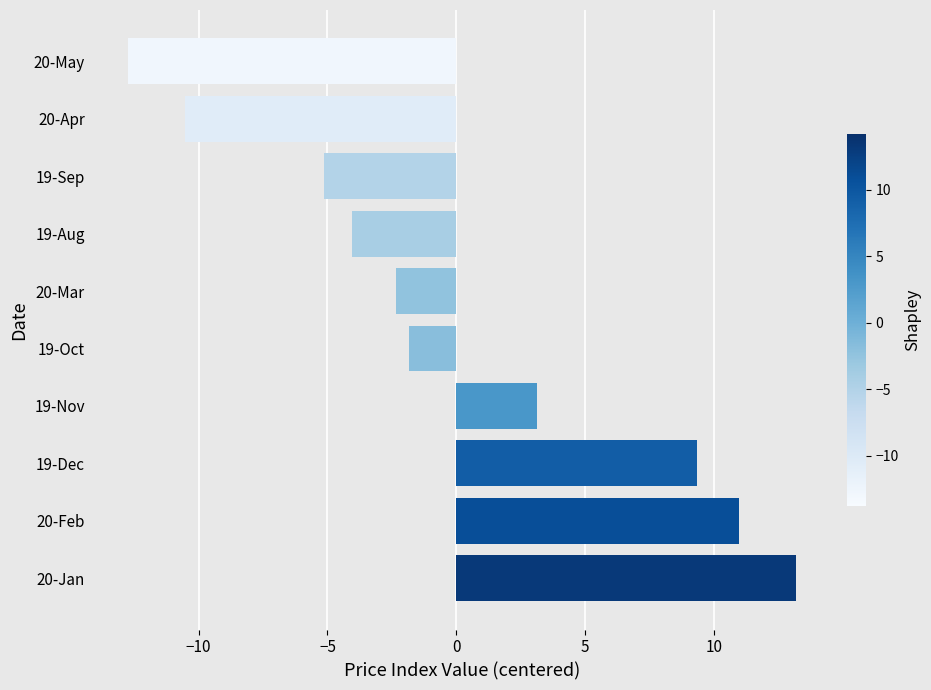

What is the minimum value shown in the chart?

-12.7